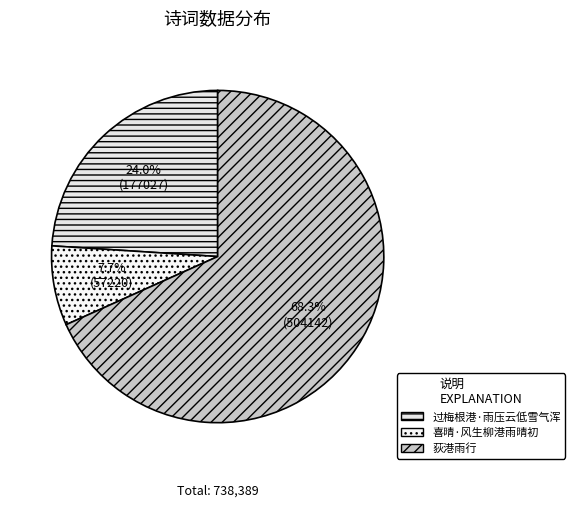

To the nearest percent, what is the average slice percentage?

33%